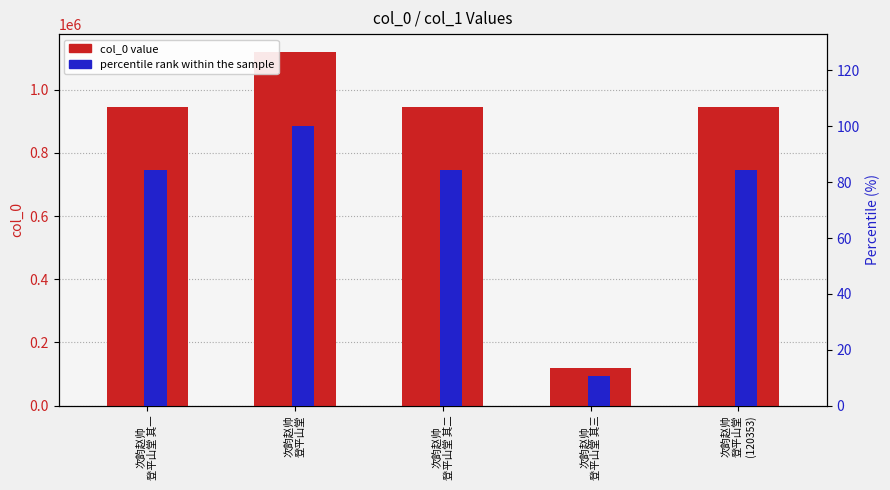

What is the total value across all series at 次韵赵帅
登平山堂 其二?

943351.3